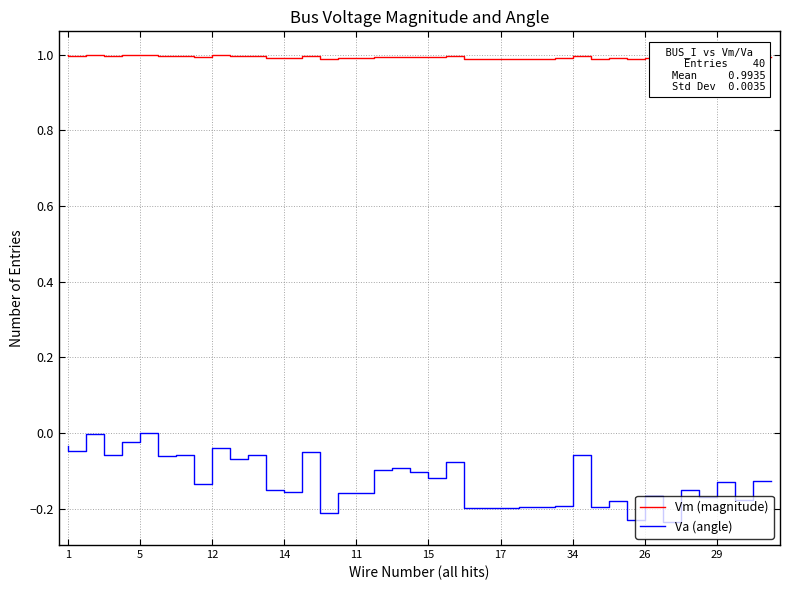

How many data points does each series have?

40